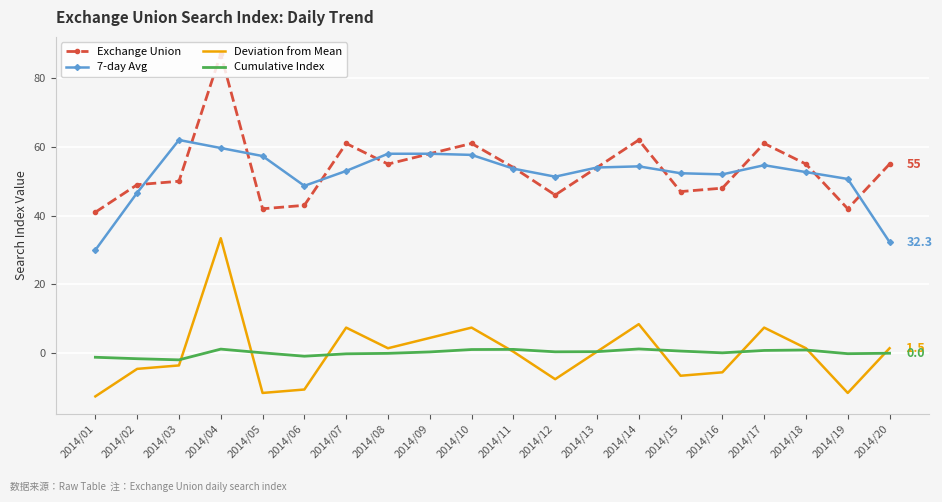

In Cumulative Index, how many points are lower than both neighbors (excluding endpoints)?

5